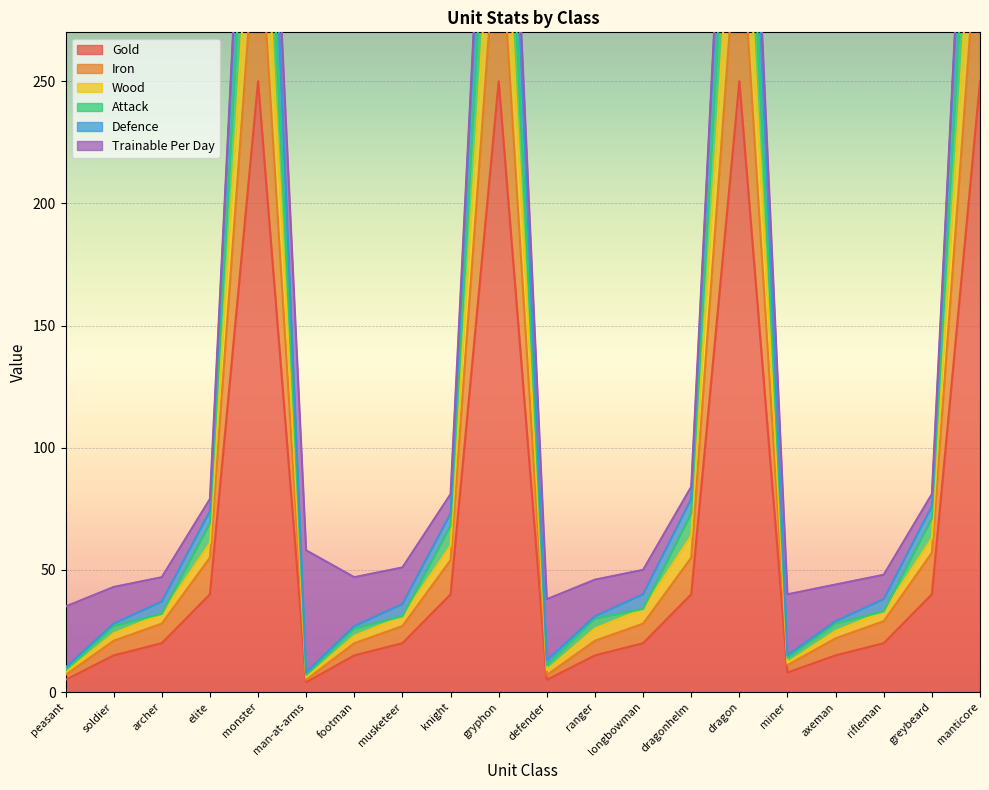

Rank the categories by Attack value from highest to lowest.

monster, gryphon, dragon, manticore, dragonhelm, greybeard, elite, knight, longbowman, rifleman, archer, musketeer, ranger, axeman, soldier, footman, miner, defender, peasant, man-at-arms